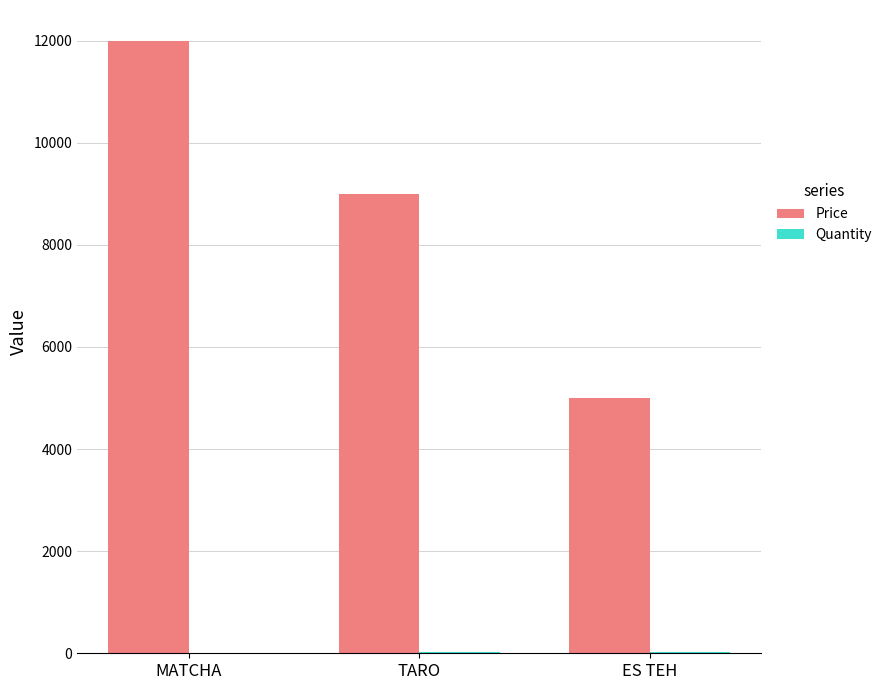

The Price series shows 3455 at ES TEH. True or false?

False